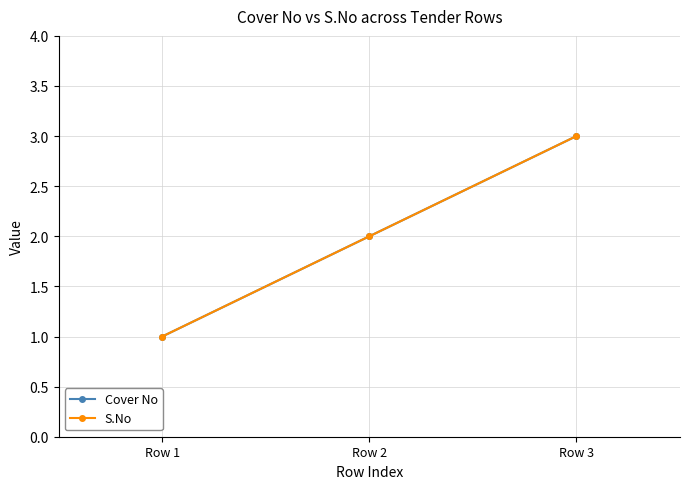

Which series has the widest spread of values?

Cover No